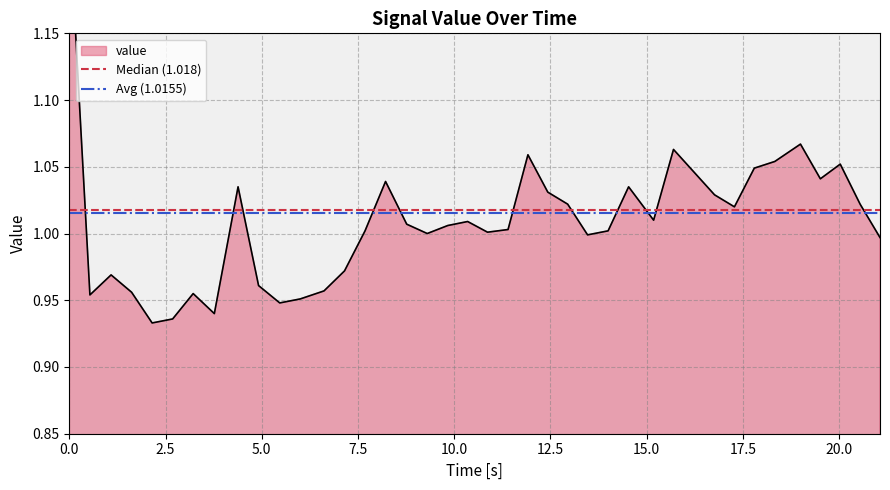

List the series in order of their overall mean, highest first.

Median (1.018), Avg (1.0155)